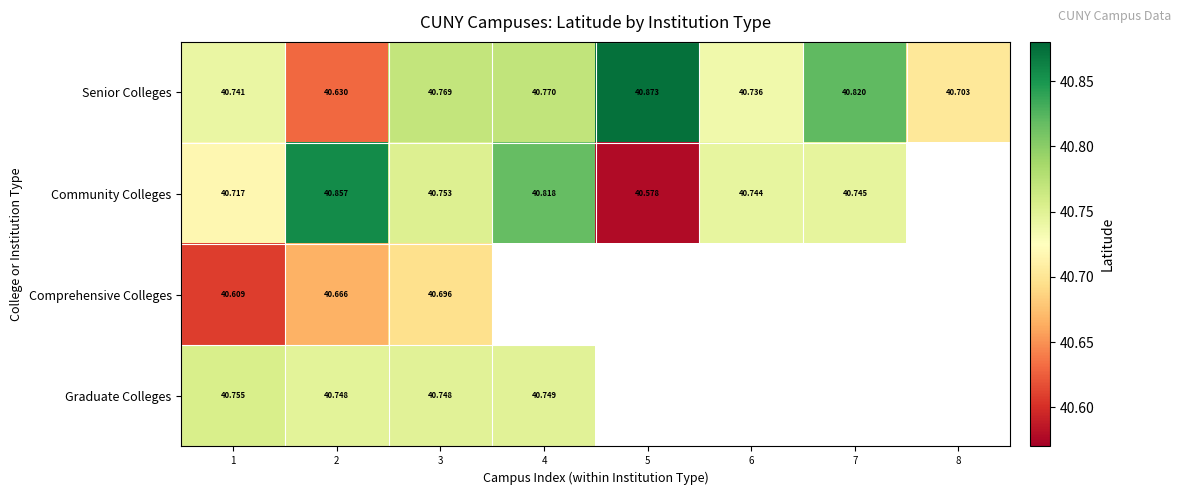

Rank the series at 3 from lowest to highest value.

Comprehensive Colleges, Graduate Colleges, Community Colleges, Senior Colleges